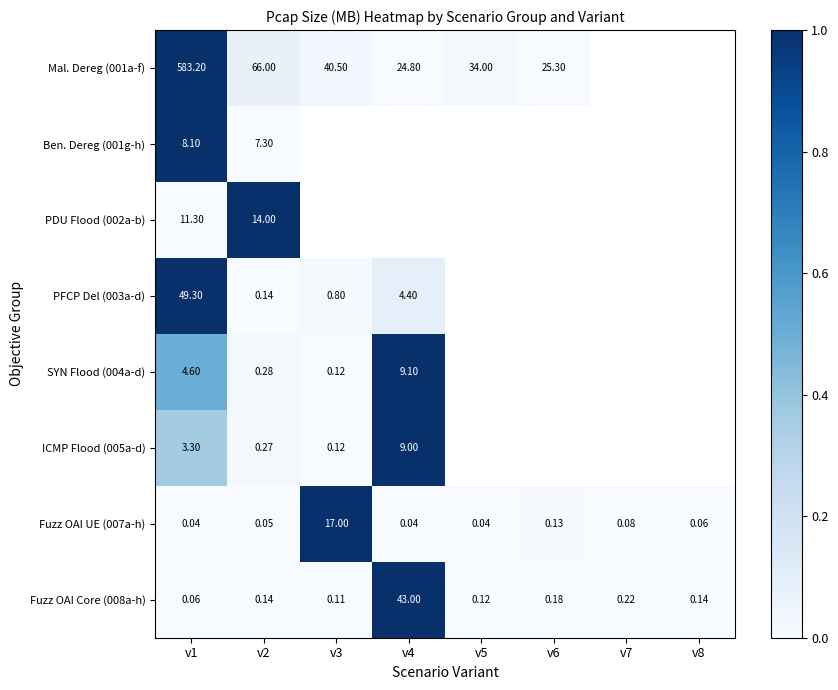

How many data points does each series have?

8